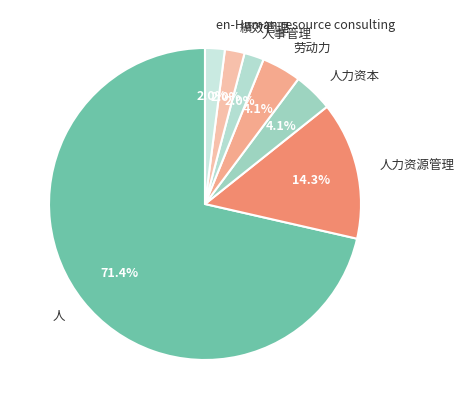

Approximately how many times larger is the value at en-Human resource consulting compared to 人力资本?

0.5